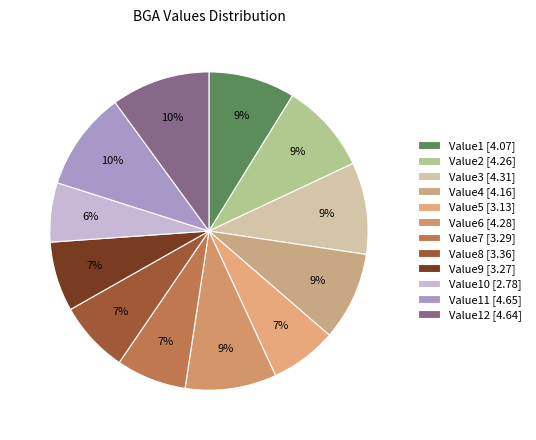

Which slice is the smallest?

Value10